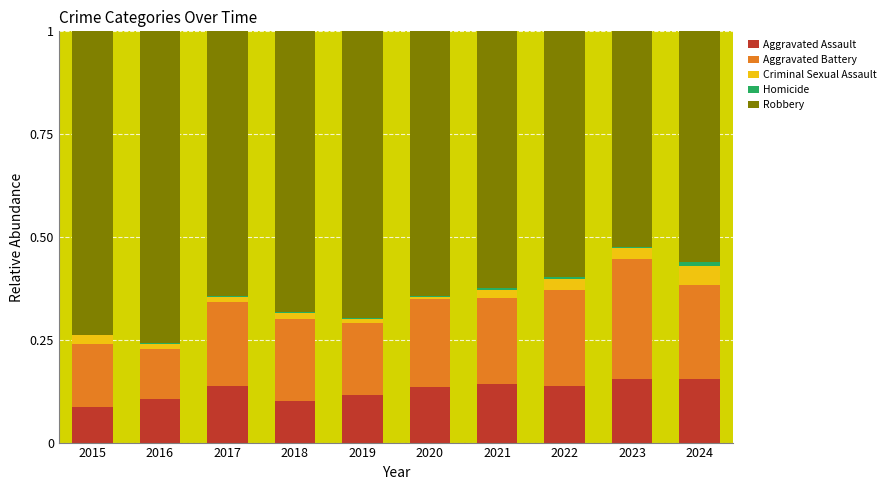

What is the sum of all Aggravated Assault values?

1.3